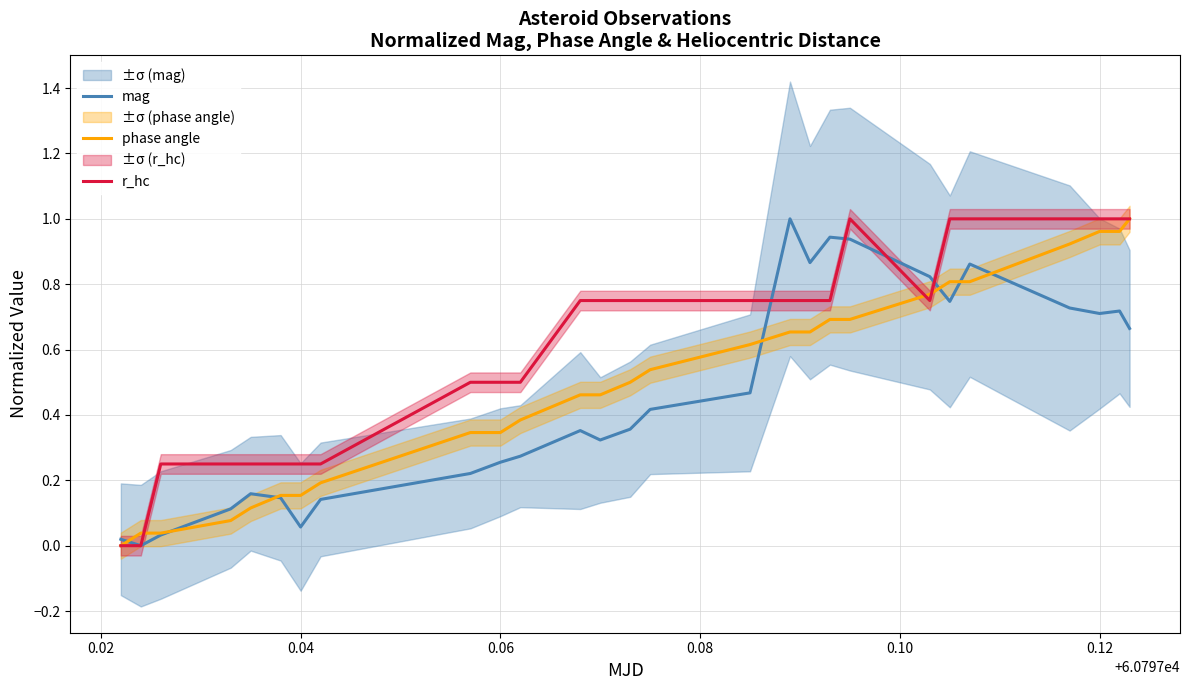

What is the difference between the maximum and minimum values in the mag series?

1.0